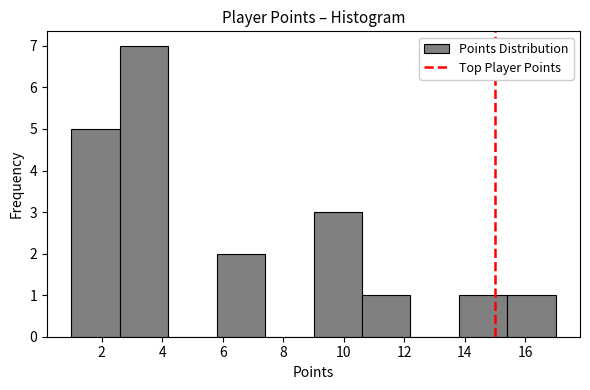

Reading left to right, transcribe this chart: for each bar, give the range it covers on the x-axis and its height. The values are not printed on the chart, so give them approximately, as read against the axis.

1.0 to 2.6: 5
2.6 to 4.2: 7
4.2 to 5.8: 0
5.8 to 7.4: 2
7.4 to 9.0: 0
9.0 to 10.6: 3
10.6 to 12.2: 1
12.2 to 13.8: 0
13.8 to 15.4: 1
15.4 to 17.0: 1